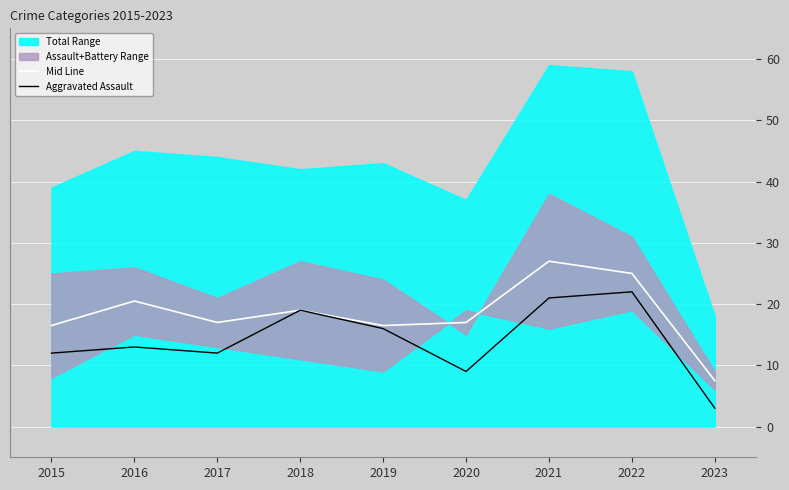

Rank the categories by Aggravated Assault value from lowest to highest.

2023, 2020, 2015, 2017, 2016, 2019, 2018, 2021, 2022